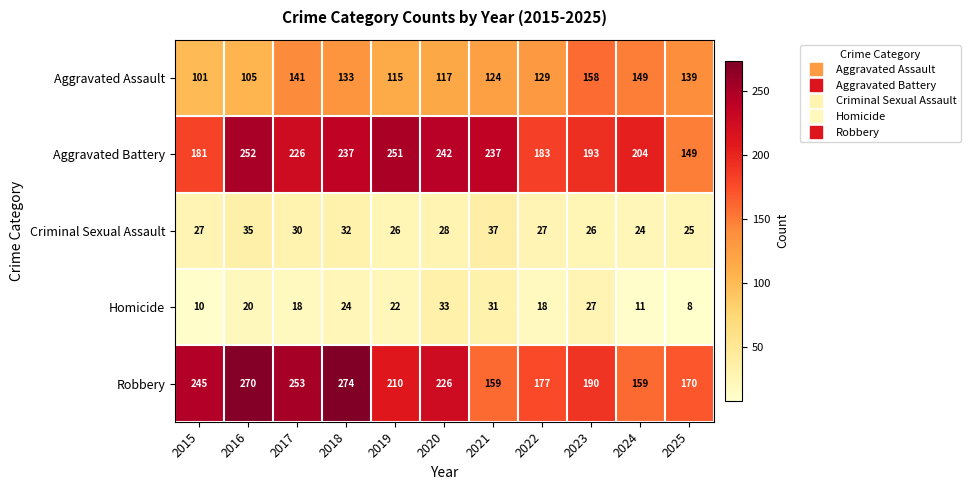

Read the Criminal Sexual Assault value at 2015, to the nearest 10.

30